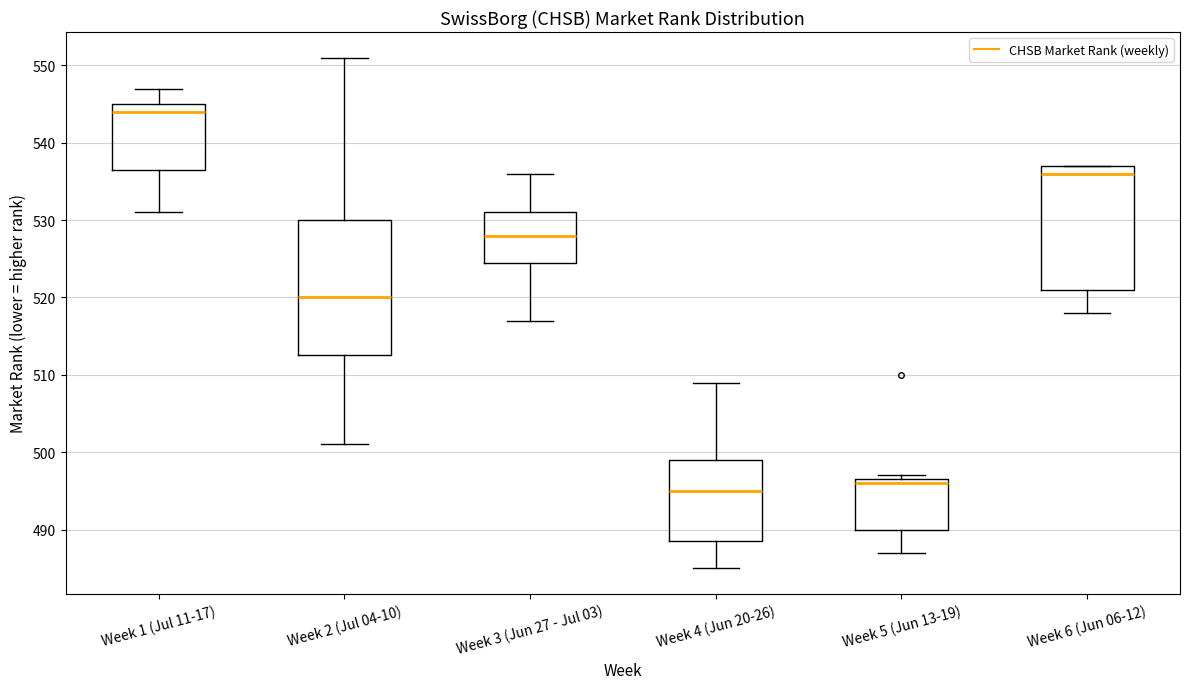

Where is the lower edge of the box for Week 1 (Jul 11-17) on the y-axis? The values are not printed on the chart, so give them approximately, as read against the axis.

537